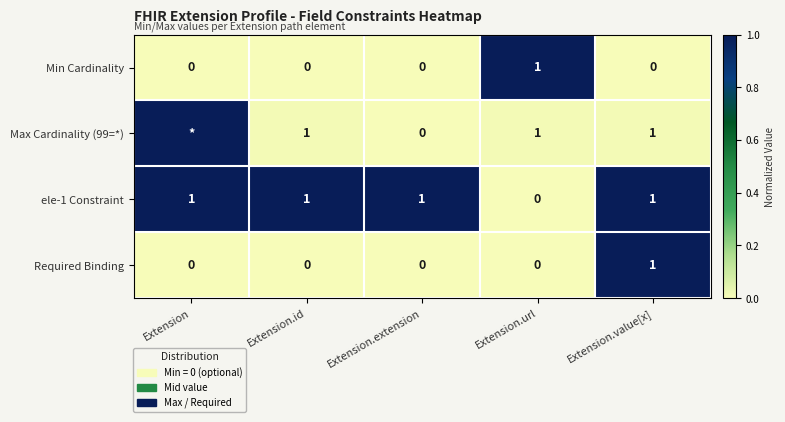

How many data points in ele-1 Constraint are less than 1?

1